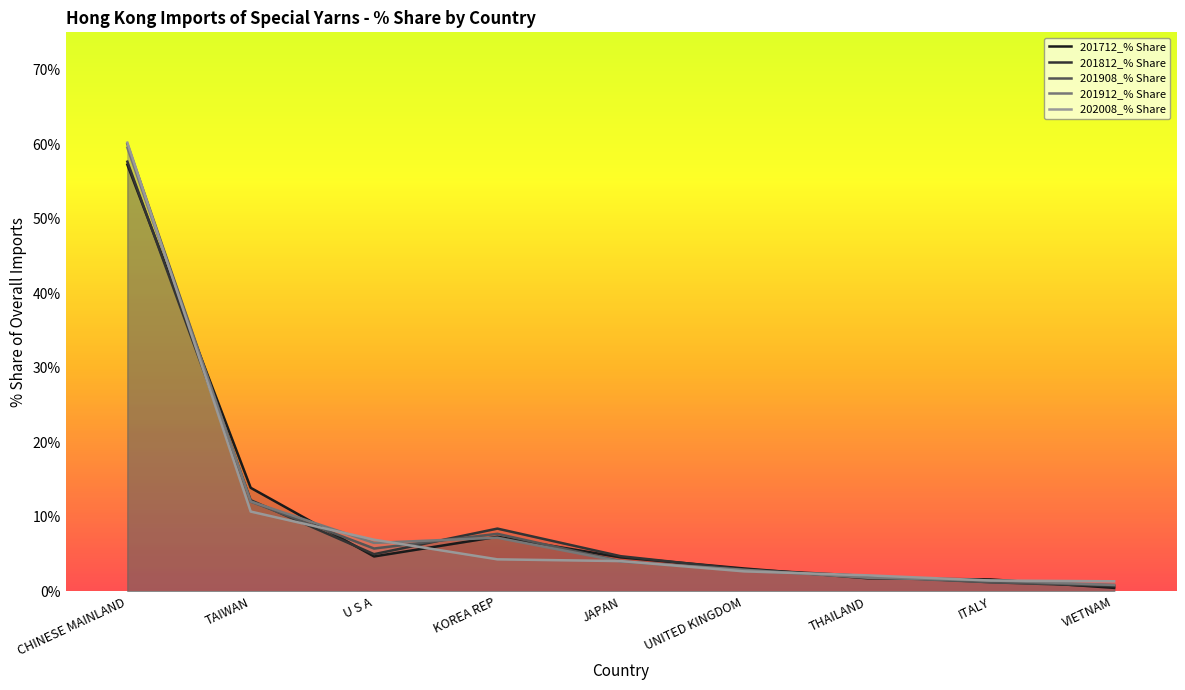

At which label does 201908_% Share reach its peak?

CHINESE MAINLAND